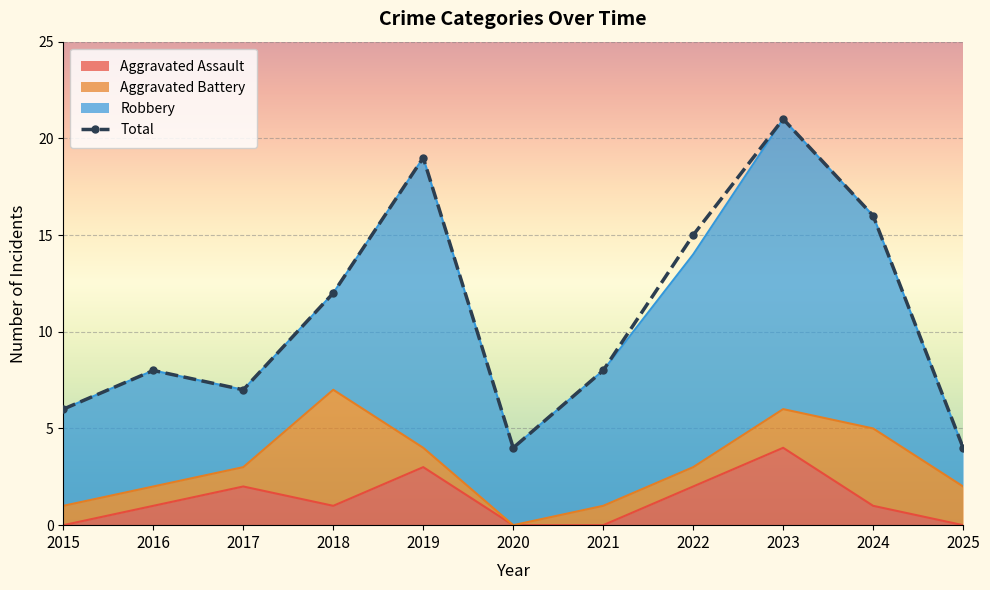

Which label corresponds to the smallest value in the chart?

2020